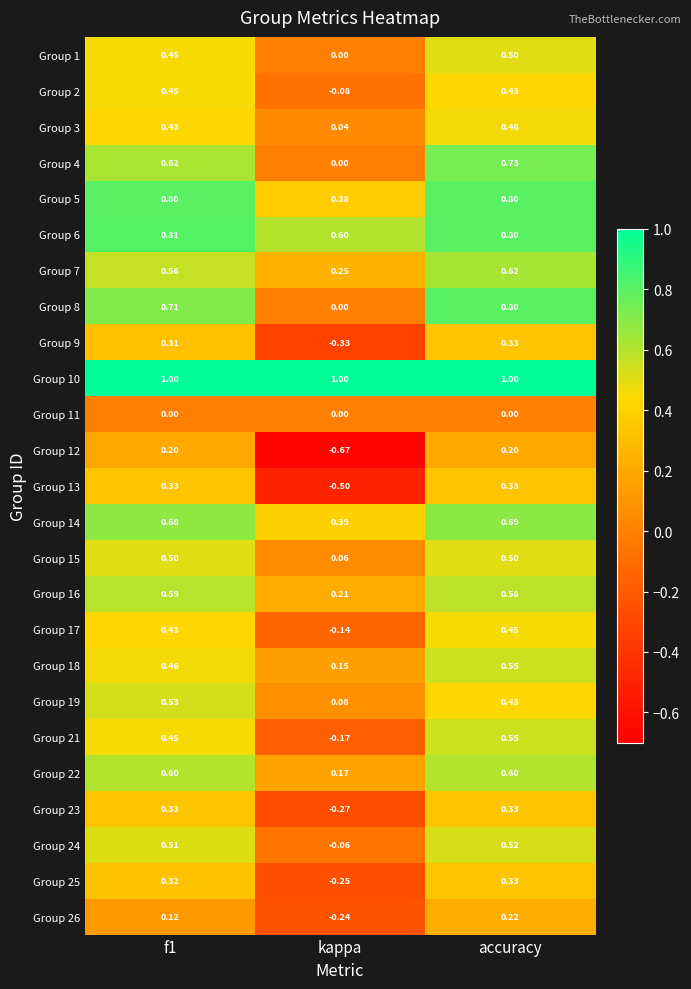

Where is Group 15 nearest to the value 0?

kappa